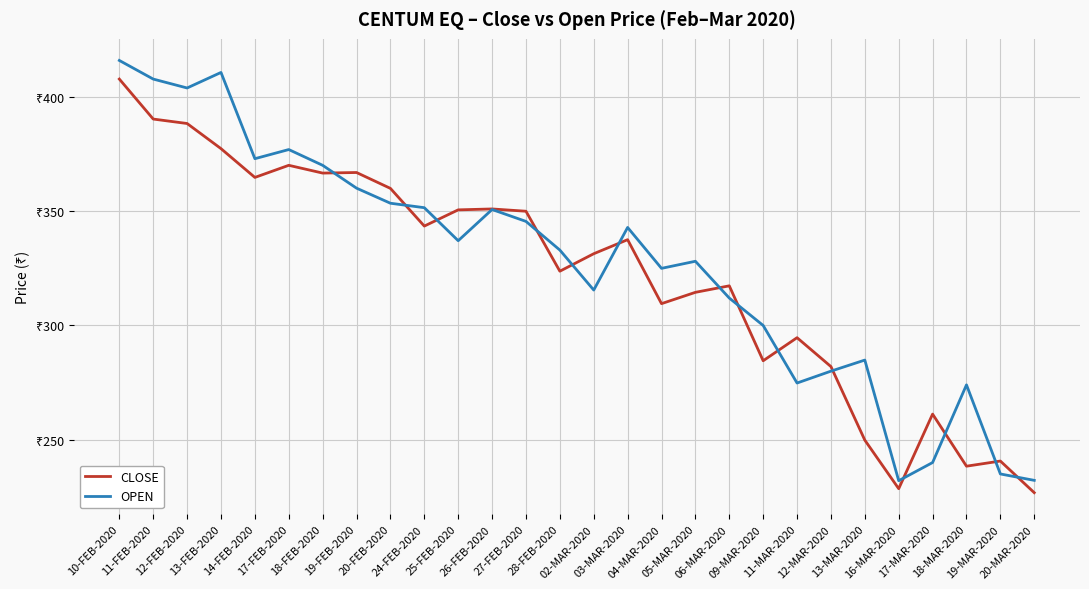

At 18-FEB-2020, list the series in order from smallest to largest.

CLOSE, OPEN